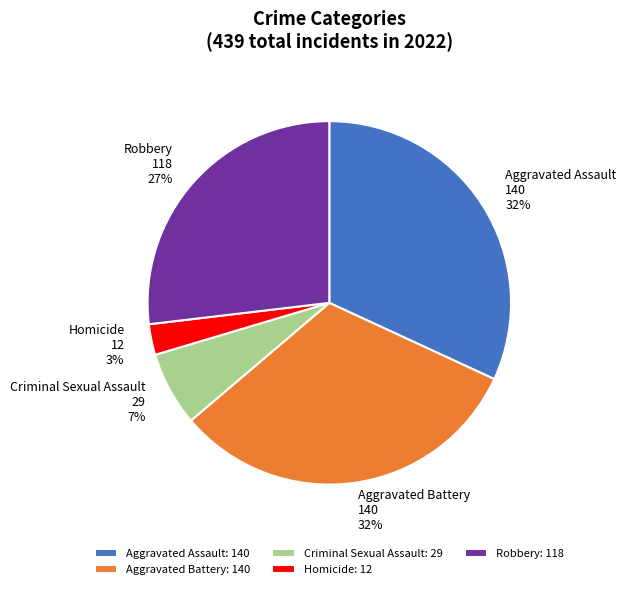

To the nearest percent, what percentage of the pie is Robbery?

27%